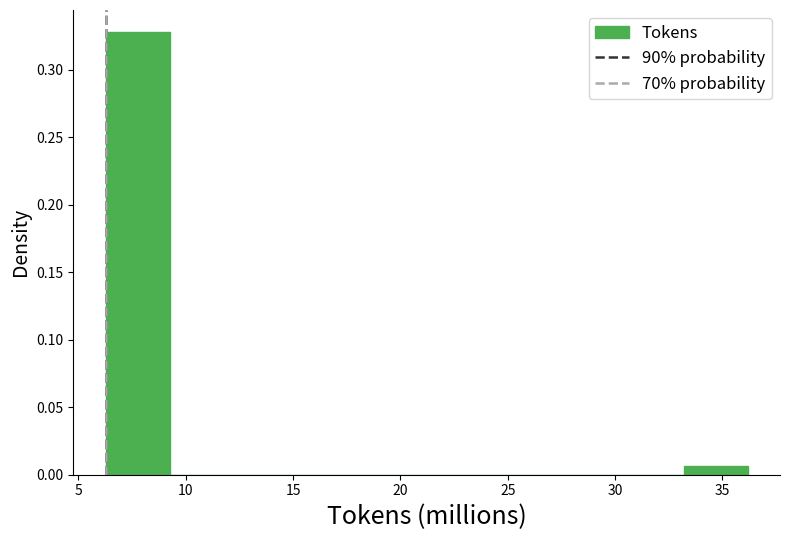

How tall is the bar that spans 33.0 to 36.0 on the x-axis? Neither the bar edges nor the heights are printed on the chart, so give them approximately, as read against the axes.

0.005